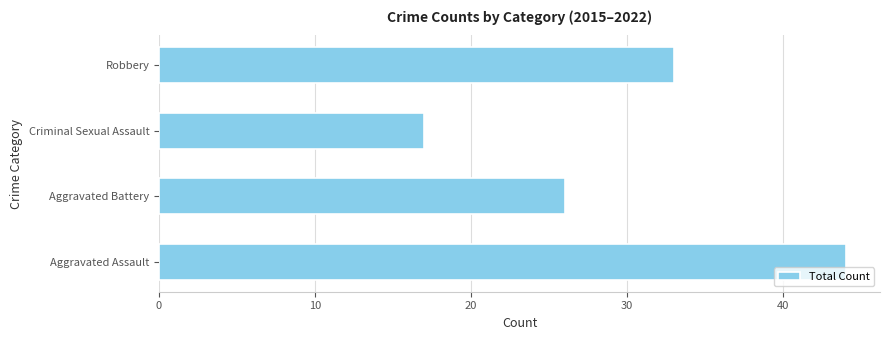

Reading bottom to top, list all the values displayed in this chart.

Aggravated Assault=44	Aggravated Battery=26	Criminal Sexual Assault=17	Robbery=33